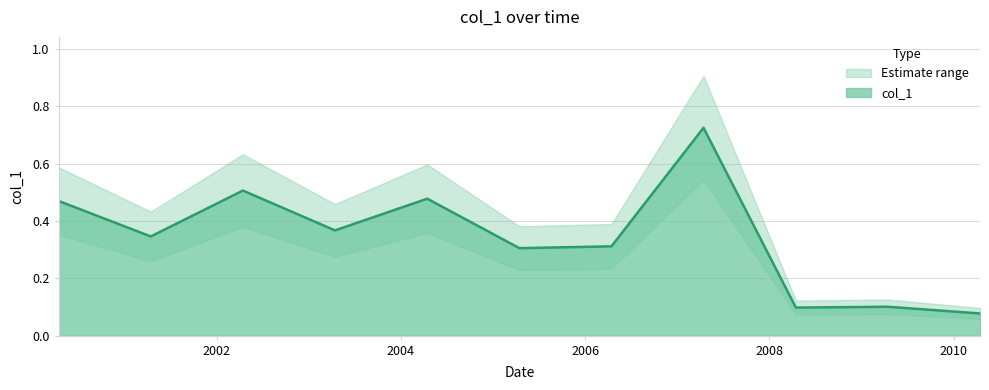

Reading left to right, transcribe all the data shown in this chart.

2000-04-15=0.5	2001-04-15=0.3	2002-04-15=0.5	2003-04-15=0.4	2004-04-15=0.5	2005-04-15=0.3	2006-04-15=0.3	2007-04-15=0.7	2008-04-15=0.1	2009-04-15=0.1	2010-04-15=0.1